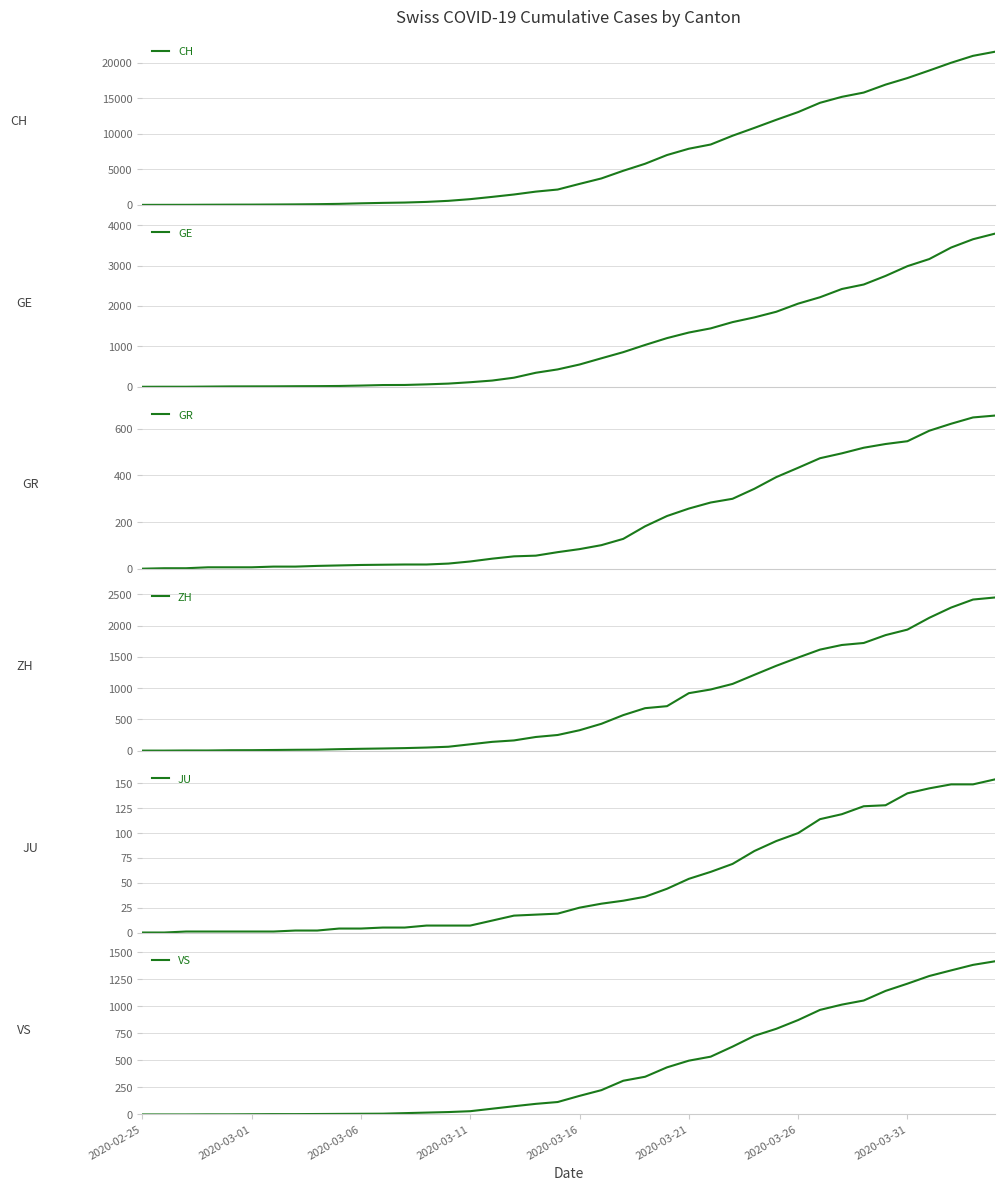

Reading left to right, transcribe all the data shown in this chart.

CH: 0	4	8	20	30	36	50	69	97	142	219	280	327	419	569	806	1124	1461	1866	2160	2954	3722	4801	5788	7014	7904	8498	9735	10838	11975	13064	14367	15207	15809	16928	17852	18915	20005	20978	21554
GE: 0	1	1	5	9	10	11	14	16	20	30	43	45	60	79	113	154	225	347	430	551	705	857	1035	1204	1342	1445	1600	1717	1856	2057	2215	2419	2530	2743	2984	3160	3445	3650	3788
GR: 0	2	2	6	6	6	9	9	12	14	16	17	18	18	22	31	43	53	56	71	84	101	128	182	226	258	284	300	343	393	433	474	495	519	535	547	592	622	649	657
ZH: 0	0	2	2	6	7	10	13	15	23	29	34	40	49	62	101	140	163	218	250	326	429	568	679	711	919	978	1067	1213	1357	1489	1616	1690	1722	1848	1936	2125	2289	2417	2450
JU: 0	0	1	1	1	1	1	2	2	4	4	5	5	7	7	7	12	17	18	19	25	29	32	36	44	54	61	69	82	92	100	114	119	127	128	140	145	149	149	154
VS: 0	0	0	1	1	2	3	3	4	5	6	7	12	17	22	30	53	76	98	115	172	225	312	349	436	498	535	628	728	793	874	968	1017	1055	1144	1211	1282	1334	1385	1418